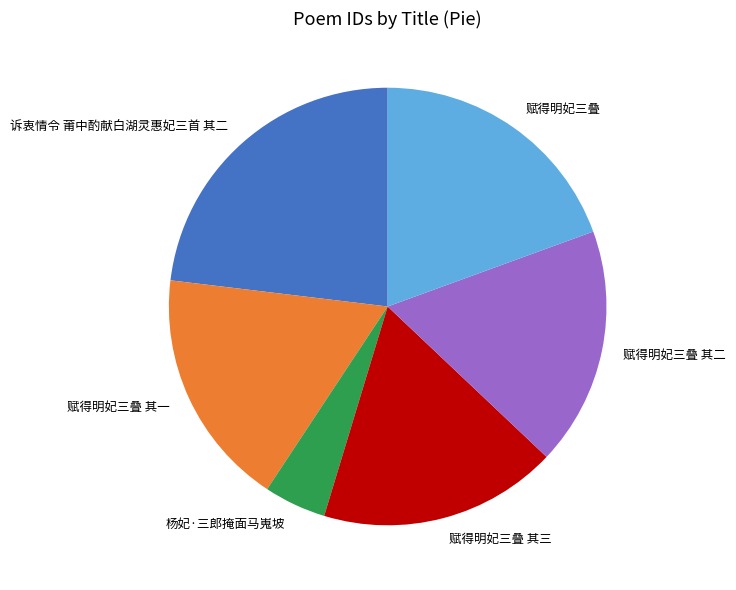

True or false: 赋得明妃三叠 accounts for 19% of the total.

True